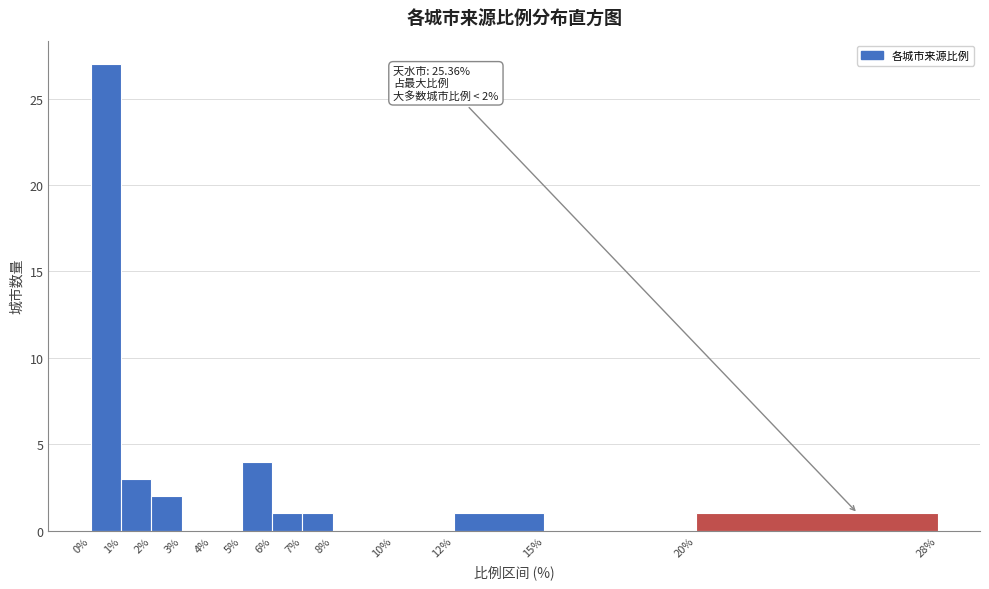

Over which range of the x-axis is the bar tallest?

0% to 1%